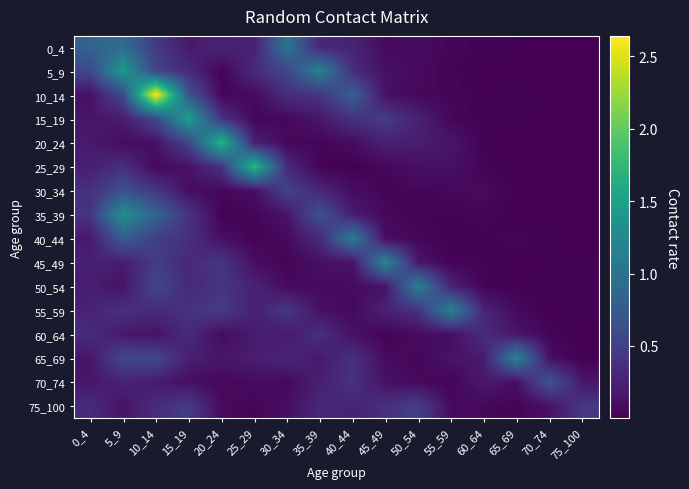

Reading left to right, list all the values displayed in this chart.

0_4: 0_4=0.8	5_9=1.0	10_14=0.4	15_19=0.2	20_24=0.3	25_29=0.2	30_34=1.0	35_39=0.3	40_44=0.3	45_49=0.1	50_54=0.1	55_59=0.0	60_64=0.0	65_69=0.0	70_74=0.0	75_100=0.0
5_9: 0_4=0.6	5_9=1.4	10_14=0.5	15_19=0.3	20_24=0.0	25_29=0.3	30_34=0.6	35_39=1.2	40_44=0.3	45_49=0.1	50_54=0.1	55_59=0.0	60_64=0.0	65_69=0.0	70_74=0.0	75_100=0.0
10_14: 0_4=0.1	5_9=0.6	10_14=2.6	15_19=0.7	20_24=0.0	25_29=0.1	30_34=0.3	35_39=0.4	40_44=0.8	45_49=0.1	50_54=0.1	55_59=0.0	60_64=0.0	65_69=0.0	70_74=0.0	75_100=0.0
15_19: 0_4=0.2	5_9=0.2	10_14=0.6	15_19=1.5	20_24=0.4	25_29=0.0	30_34=0.1	35_39=0.2	40_44=0.4	45_49=0.5	50_54=0.2	55_59=0.1	60_64=0.0	65_69=0.0	70_74=0.0	75_100=0.0
20_24: 0_4=0.2	5_9=0.1	10_14=0.1	15_19=0.5	20_24=1.7	25_29=0.2	30_34=0.1	35_39=0.0	40_44=0.1	45_49=0.2	50_54=0.2	55_59=0.2	60_64=0.0	65_69=0.0	70_74=0.0	75_100=0.0
25_29: 0_4=0.2	5_9=0.4	10_14=0.1	15_19=0.1	20_24=0.4	25_29=1.8	30_34=0.3	35_39=0.0	40_44=0.0	45_49=0.1	50_54=0.1	55_59=0.1	60_64=0.0	65_69=0.0	70_74=0.0	75_100=0.0
30_34: 0_4=0.4	5_9=0.7	10_14=0.4	15_19=0.1	20_24=0.1	25_29=0.1	30_34=0.5	35_39=0.3	40_44=0.1	45_49=0.0	50_54=0.0	55_59=0.1	60_64=0.1	65_69=0.0	70_74=0.0	75_100=0.0
35_39: 0_4=0.4	5_9=1.3	10_14=0.9	15_19=0.4	20_24=0.0	25_29=0.0	30_34=0.1	35_39=0.7	40_44=0.2	45_49=0.1	50_54=0.0	55_59=0.0	60_64=0.0	65_69=0.0	70_74=0.0	75_100=0.0
40_44: 0_4=0.2	5_9=0.8	10_14=0.5	15_19=0.4	20_24=0.1	25_29=0.0	30_34=0.1	35_39=0.3	40_44=1.1	45_49=0.1	50_54=0.1	55_59=0.0	60_64=0.0	65_69=0.0	70_74=0.0	75_100=0.0
45_49: 0_4=0.2	5_9=0.2	10_14=0.5	15_19=0.3	20_24=0.4	25_29=0.1	30_34=0.0	35_39=0.1	40_44=0.1	45_49=1.2	50_54=0.2	55_59=0.0	60_64=0.0	65_69=0.0	70_74=0.0	75_100=0.0
50_54: 0_4=0.2	5_9=0.1	10_14=0.6	15_19=0.3	20_24=0.4	25_29=0.3	30_34=0.1	35_39=0.1	40_44=0.1	45_49=0.1	50_54=1.2	55_59=0.3	60_64=0.0	65_69=0.0	70_74=0.0	75_100=0.0
55_59: 0_4=0.3	5_9=0.4	10_14=0.3	15_19=0.4	20_24=0.5	25_29=0.2	30_34=0.4	35_39=0.1	40_44=0.1	45_49=0.3	50_54=0.4	55_59=1.2	60_64=0.3	65_69=0.1	70_74=0.0	75_100=0.0
60_64: 0_4=0.3	5_9=0.2	10_14=0.1	15_19=0.3	20_24=0.1	25_29=0.2	30_34=0.2	35_39=0.4	40_44=0.1	45_49=0.0	50_54=0.1	55_59=0.1	60_64=0.3	65_69=0.2	70_74=0.0	75_100=0.0
65_69: 0_4=0.2	5_9=0.6	10_14=0.6	15_19=0.2	20_24=0.2	25_29=0.2	30_34=0.3	35_39=0.2	40_44=0.4	45_49=0.1	50_54=0.1	55_59=0.1	60_64=0.2	65_69=1.2	70_74=0.1	75_100=0.0
70_74: 0_4=0.2	5_9=0.3	10_14=0.2	15_19=0.1	20_24=0.1	25_29=0.1	30_34=0.1	35_39=0.2	40_44=0.4	45_49=0.1	50_54=0.1	55_59=0.0	60_64=0.2	65_69=0.1	70_74=0.7	75_100=0.2
75_100: 0_4=0.3	5_9=0.1	10_14=0.3	15_19=0.5	20_24=0.1	25_29=0.0	30_34=0.1	35_39=0.3	40_44=0.3	45_49=0.4	50_54=0.5	55_59=0.1	60_64=0.1	65_69=0.0	70_74=0.1	75_100=0.4